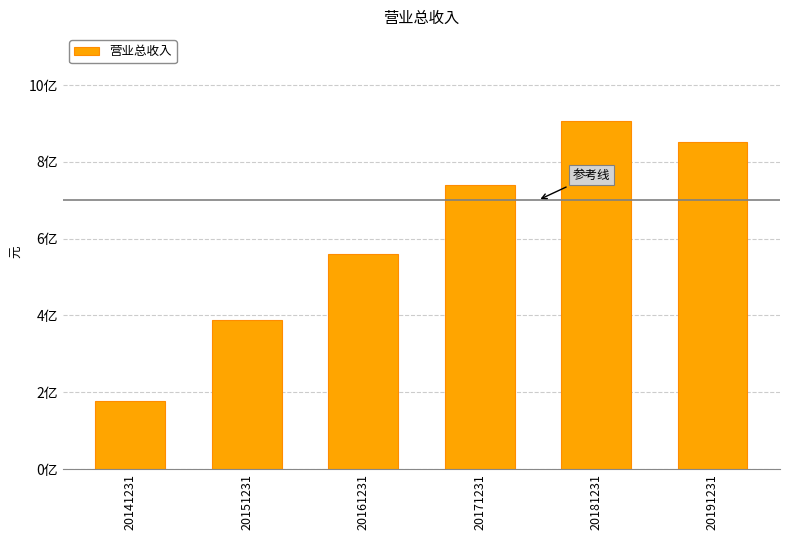

What is the change in value from 20161231 to 20191231?

+291766869.1